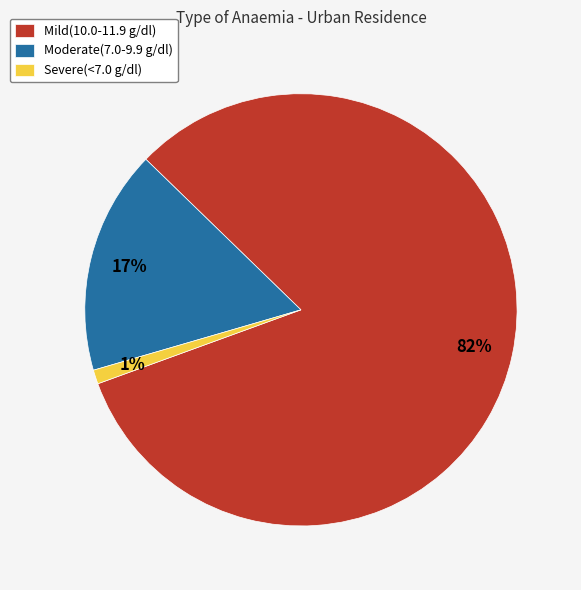

Which category has the smallest portion of the pie?

Severe(<7.0 g/dl)